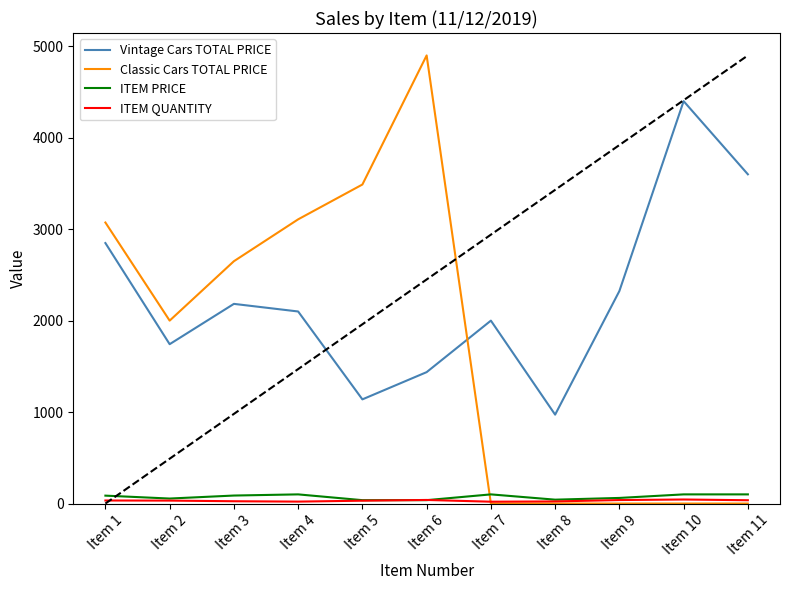

The Classic Cars TOTAL PRICE series shows 911.1 at Item 3. True or false?

False